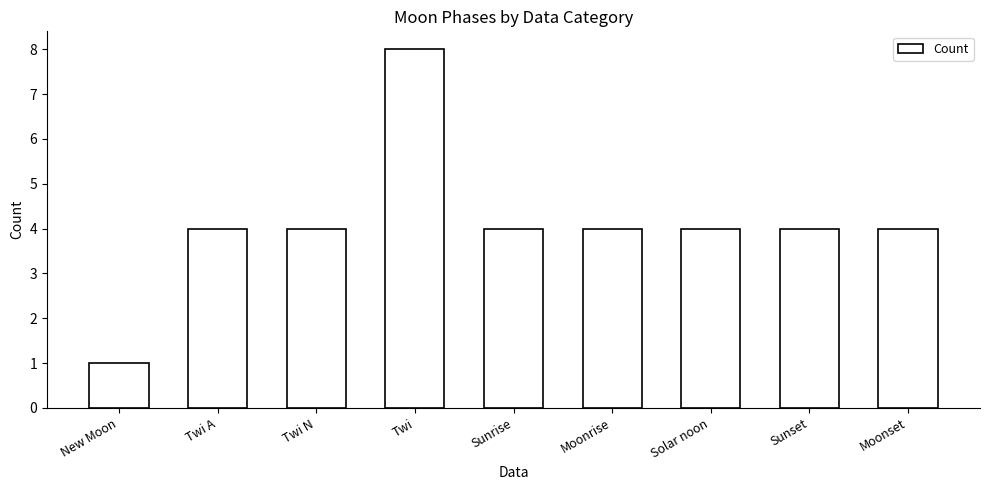

Does the chart contain any negative values?

No